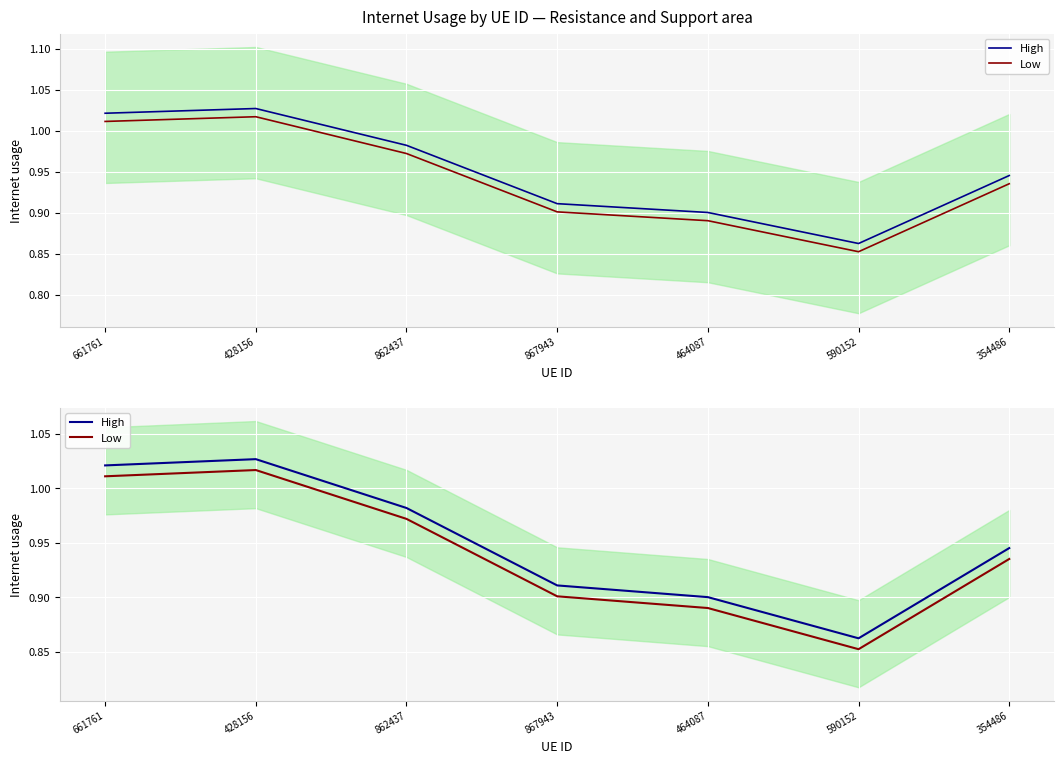

Reading left to right, what are all the values shown in this chart?

High: 661761=1.0	428156=1.0	862437=1.0	867943=0.9	464087=0.9	590152=0.9	354486=0.9
Low: 661761=1.0	428156=1.0	862437=1.0	867943=0.9	464087=0.9	590152=0.9	354486=0.9